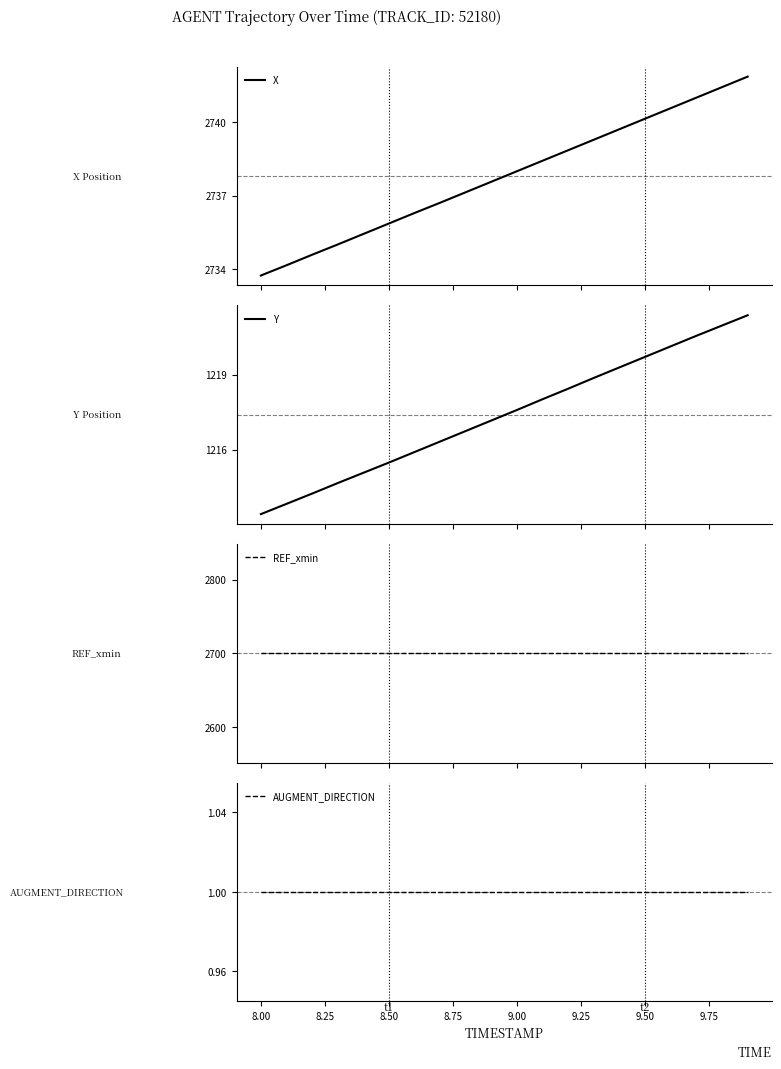

Reading right to left, transcribe all the data shown in this chart.

X: 2741.9	2741.4	2741.0	2740.6	2740.2	2739.7	2739.3	2738.9	2738.4	2738.0	2737.6	2737.1	2736.7	2736.3	2735.9	2735.4	2735.0	2734.6	2734.2	2733.7
Y: 1221.4	1221.0	1220.5	1220.1	1219.7	1219.3	1218.9	1218.4	1218.0	1217.6	1217.2	1216.8	1216.3	1215.9	1215.5	1215.1	1214.7	1214.2	1213.8	1213.4
REF_xmin: 2700.0	2700.0	2700.0	2700.0	2700.0	2700.0	2700.0	2700.0	2700.0	2700.0	2700.0	2700.0	2700.0	2700.0	2700.0	2700.0	2700.0	2700.0	2700.0	2700.0
AUGMENT_DIRECTION: 1.0	1.0	1.0	1.0	1.0	1.0	1.0	1.0	1.0	1.0	1.0	1.0	1.0	1.0	1.0	1.0	1.0	1.0	1.0	1.0